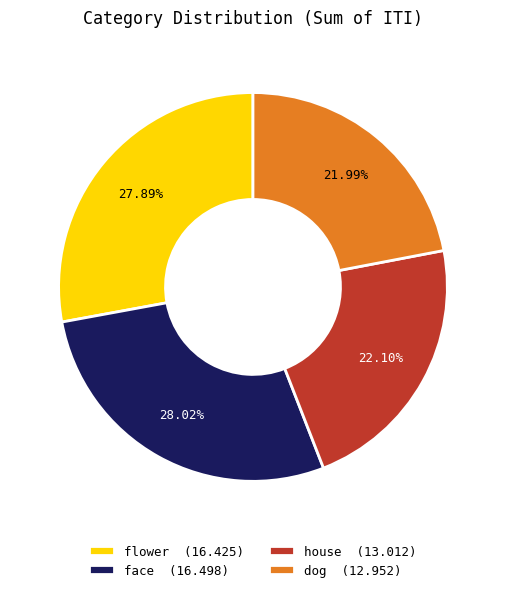

Does dog (12.952) represent more than half of the total?

No